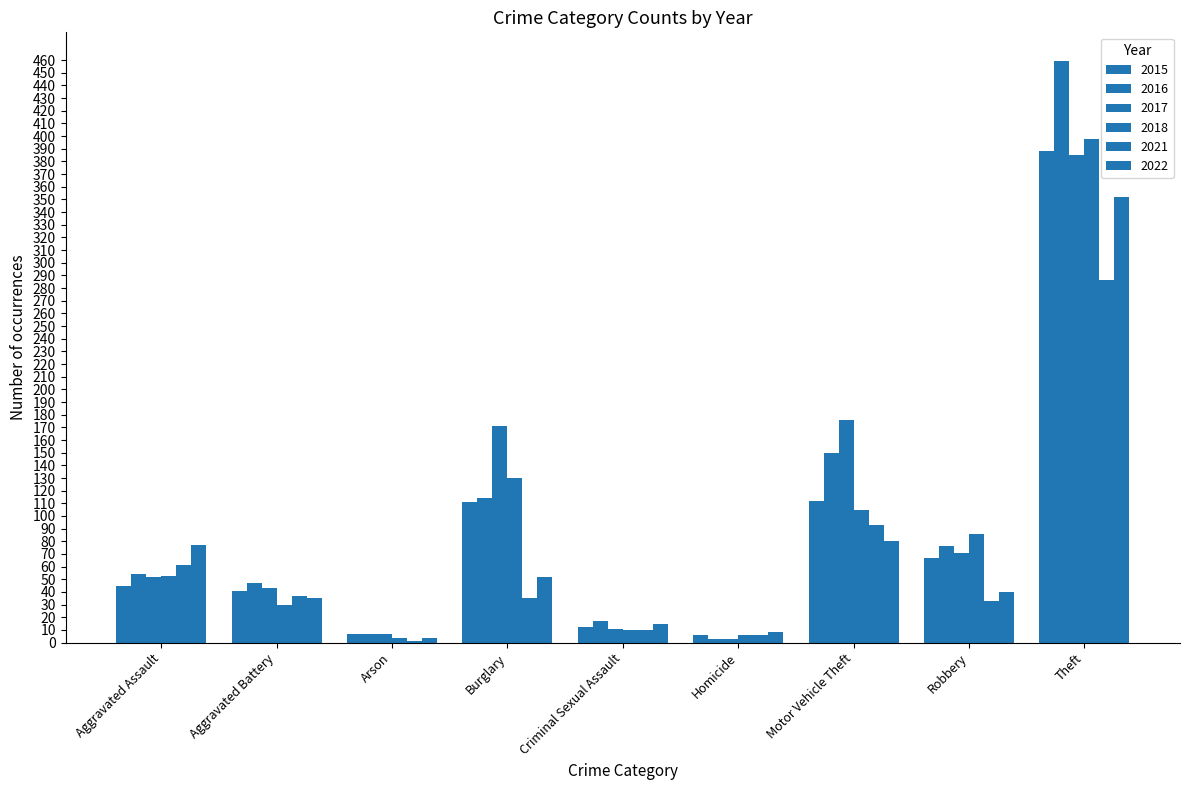

What is the total value across all series at Aggravated Assault?

342